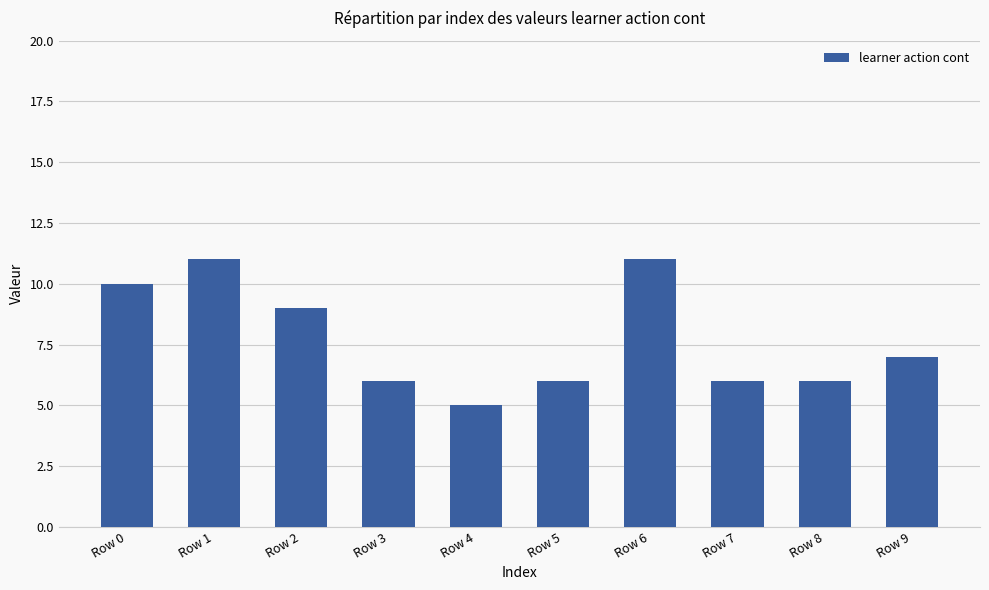

Which category has the lowest value across all series?

Row 4